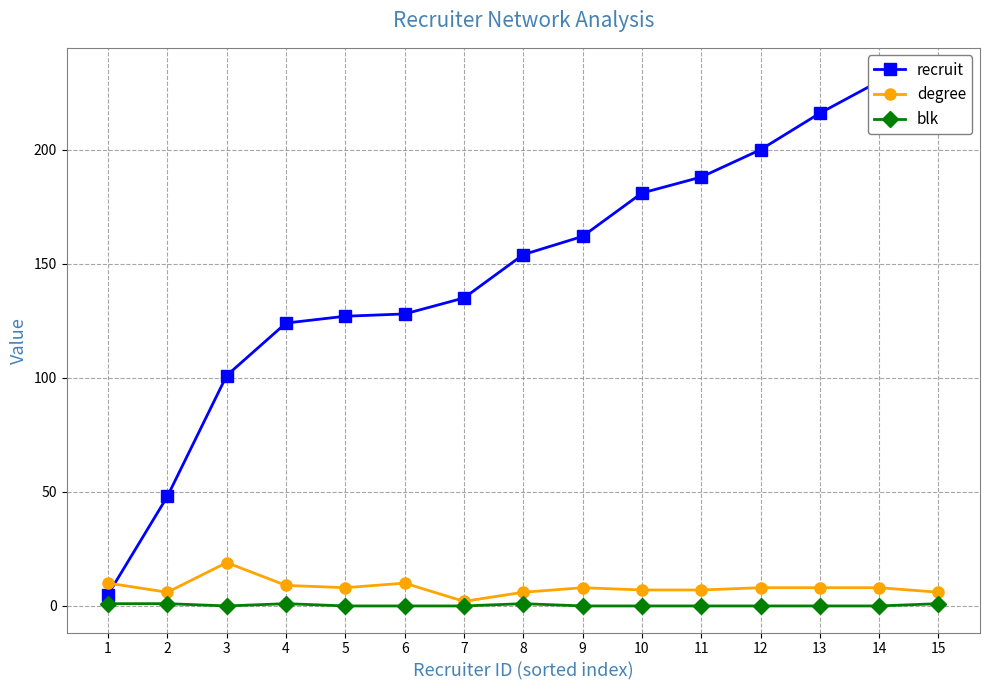

Does the chart display data point markers on the line(s)?

Yes